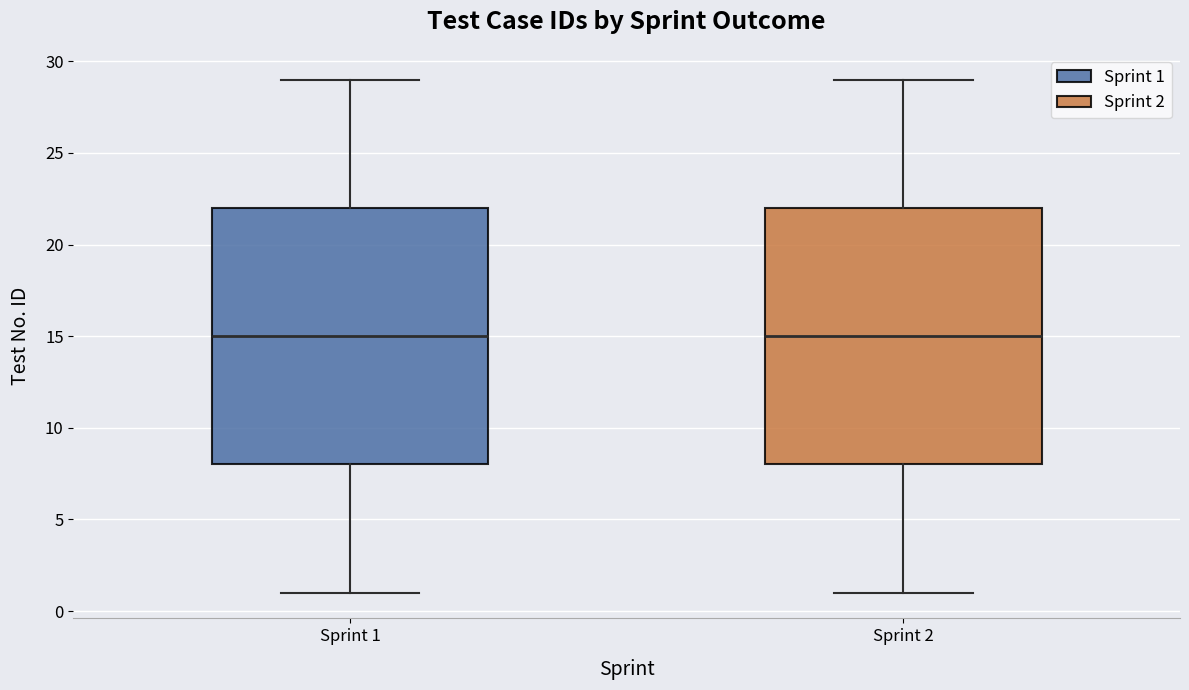

Reading left to right, transcribe this box plot: for each box, give where its median line is, the range the box spans, and where its two whiskers end, as read against the y-axis. The values are not printed on the chart, so give them approximately, as read against the axis.

Sprint 1: median 15, box 8 to 22, whiskers 1 to 29
Sprint 2: median 15, box 8 to 22, whiskers 1 to 29